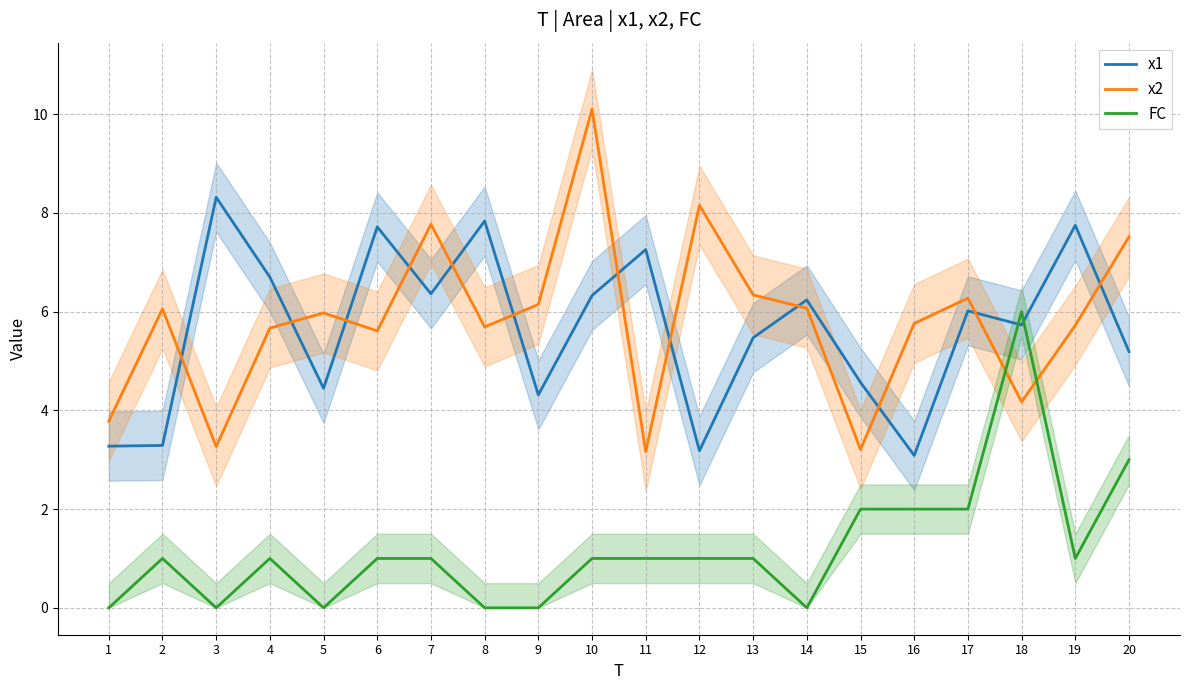

In x2, how many points are lower than both neighbors (excluding endpoints)?

6